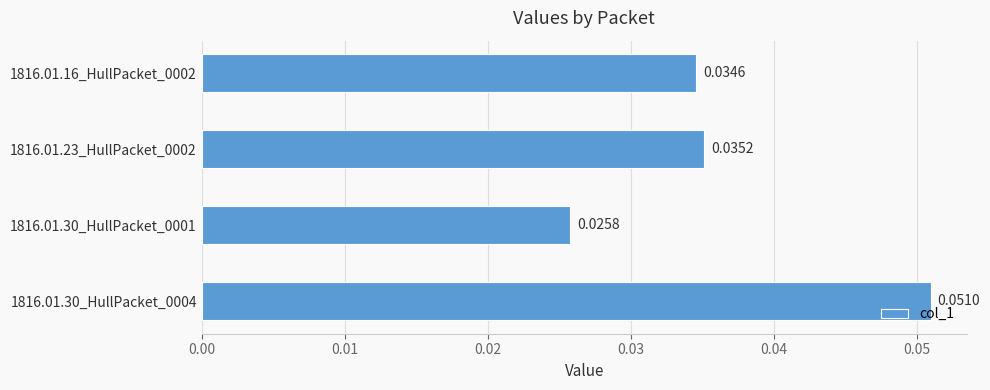

List the labels in order of value, smallest first.

1816.01.30_HullPacket_0001, 1816.01.16_HullPacket_0002, 1816.01.23_HullPacket_0002, 1816.01.30_HullPacket_0004